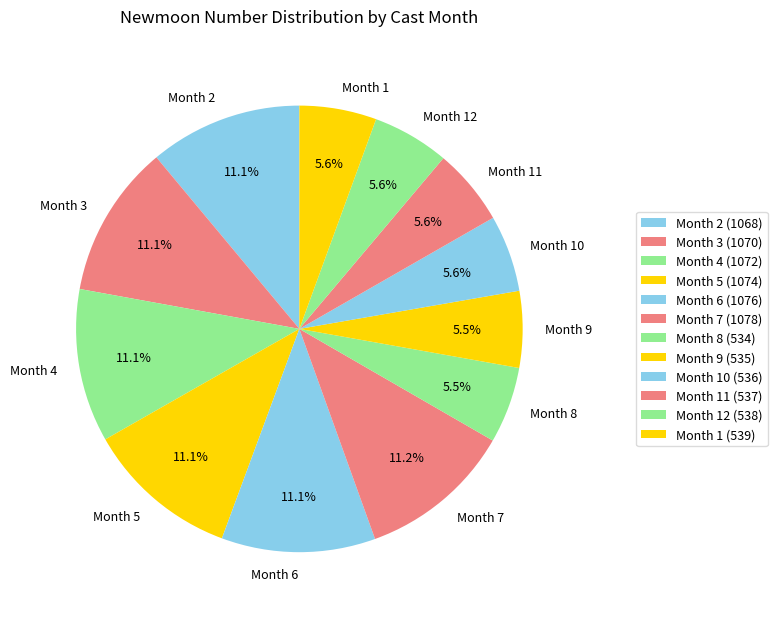

Does Month 3 represent more than half of the total?

No